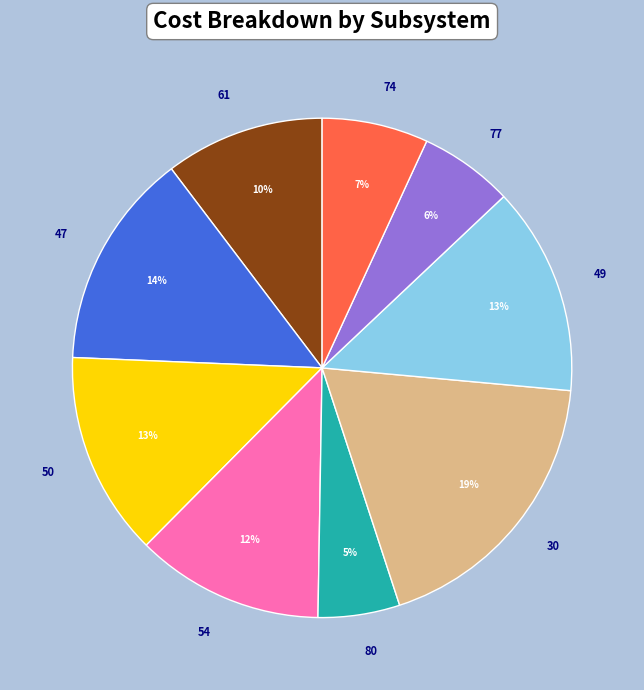

To the nearest percent, what is the combined percentage of 54 and 61?

22%